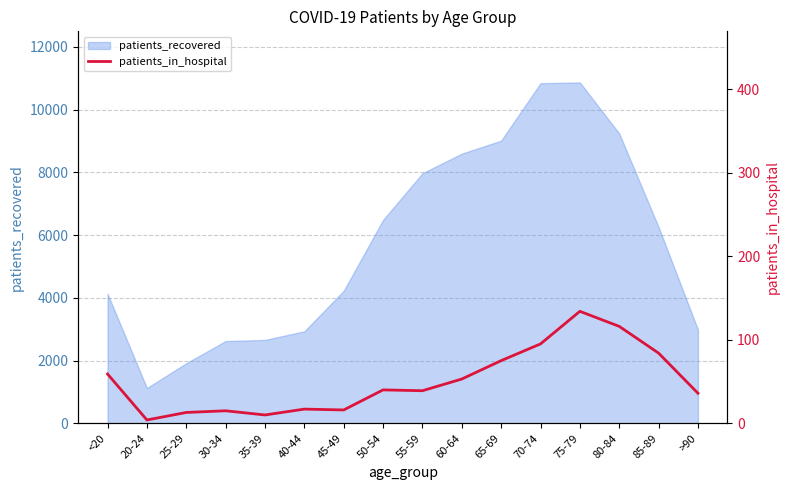

At which category does the chart reach its minimum across all series?

20-24